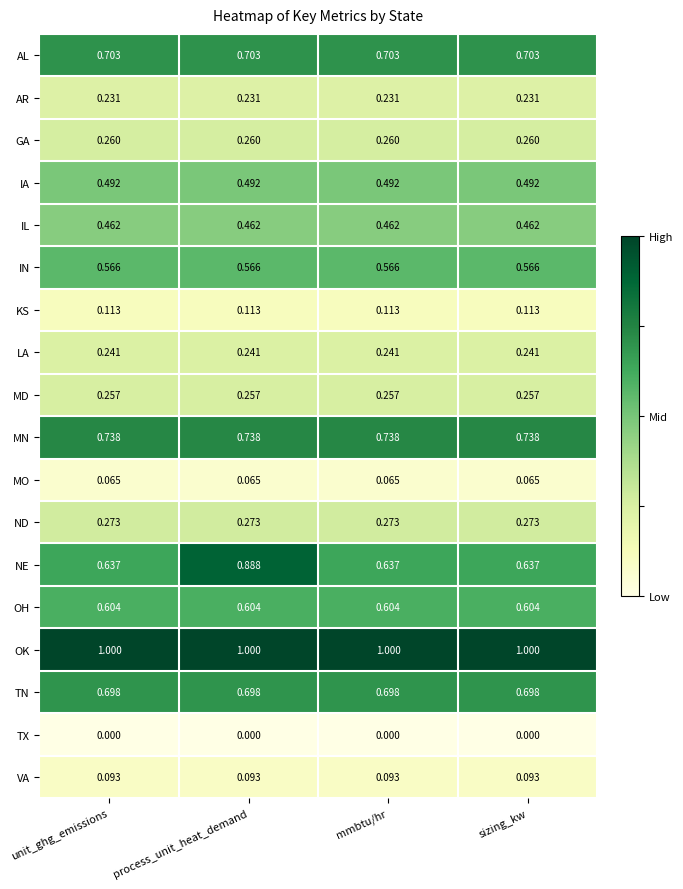

Which series has the widest spread of values?

NE